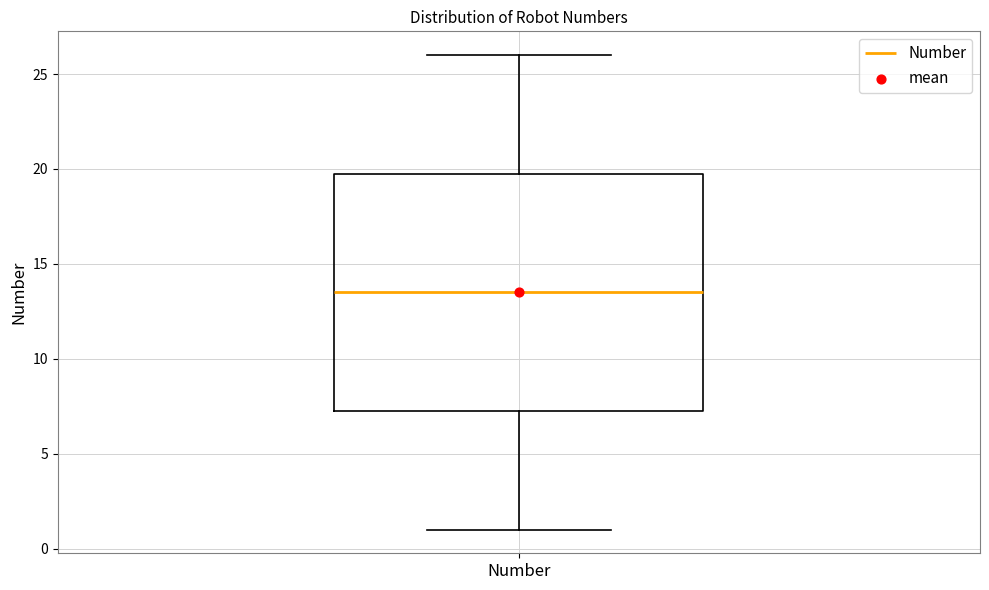

Read this box plot against the y-axis: the position of the median line, the range covered by the box, and the ends of both whiskers. The values are not printed on the chart, so give them approximately, as read against the axis.

median 13.5, box 7.5 to 20.0, whiskers 1.0 to 26.0